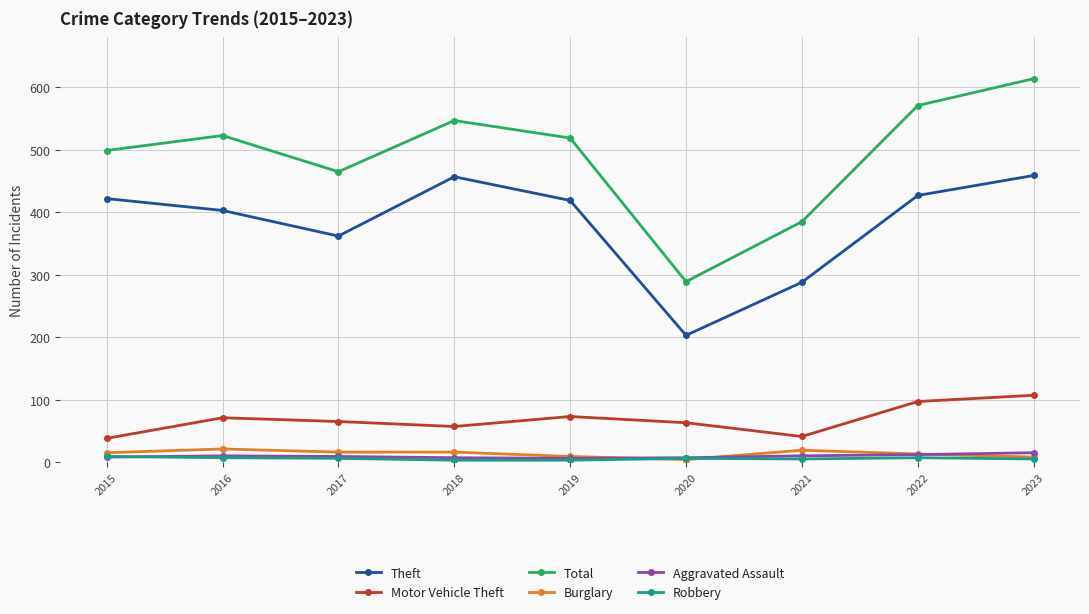

Where is the first local minimum for Theft?

2017